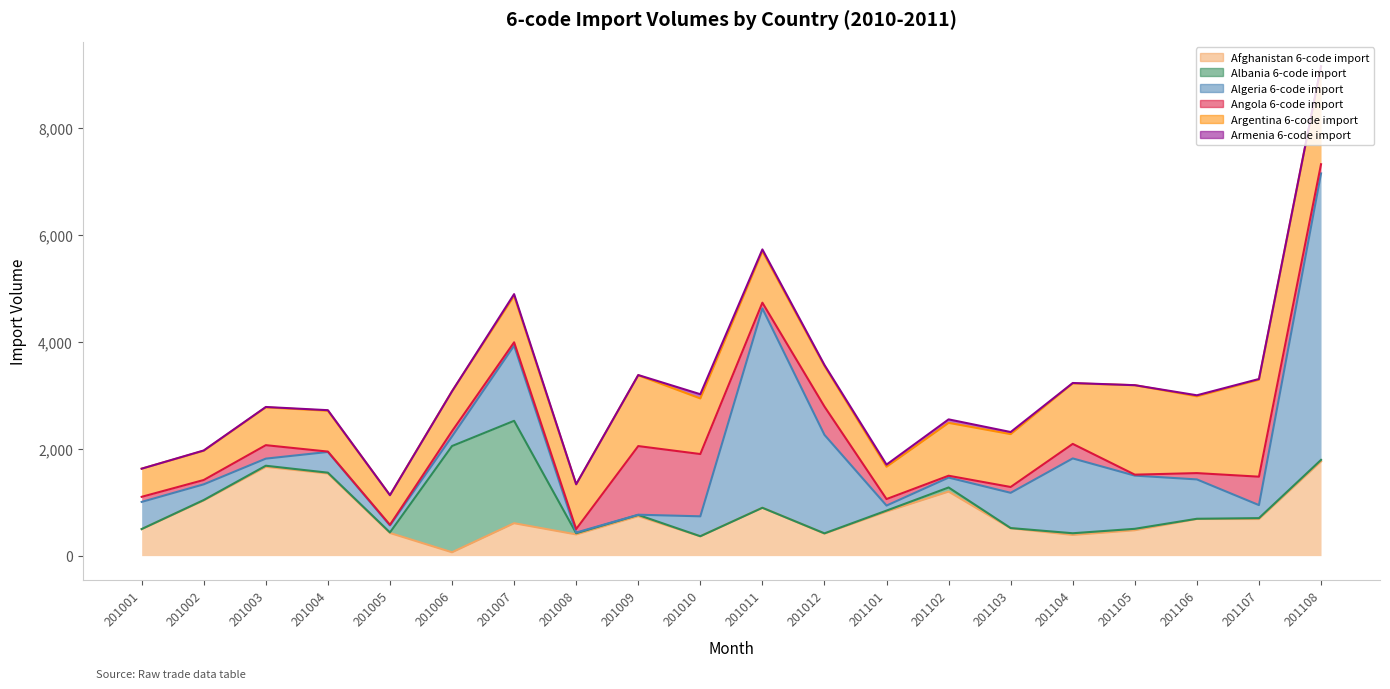

At which label does Albania 6-code import reach its peak?

201006